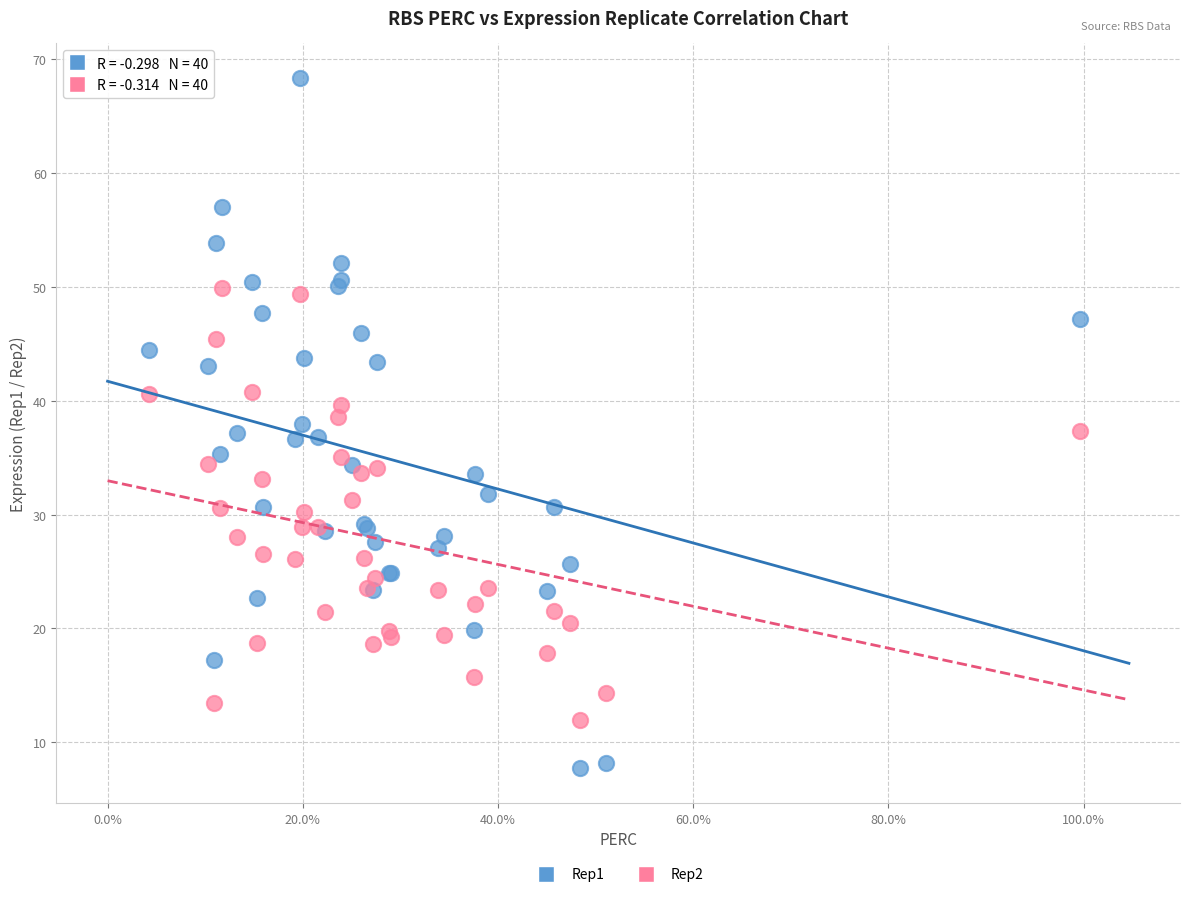

Which series reaches the minimum Y coordinate?

Rep1